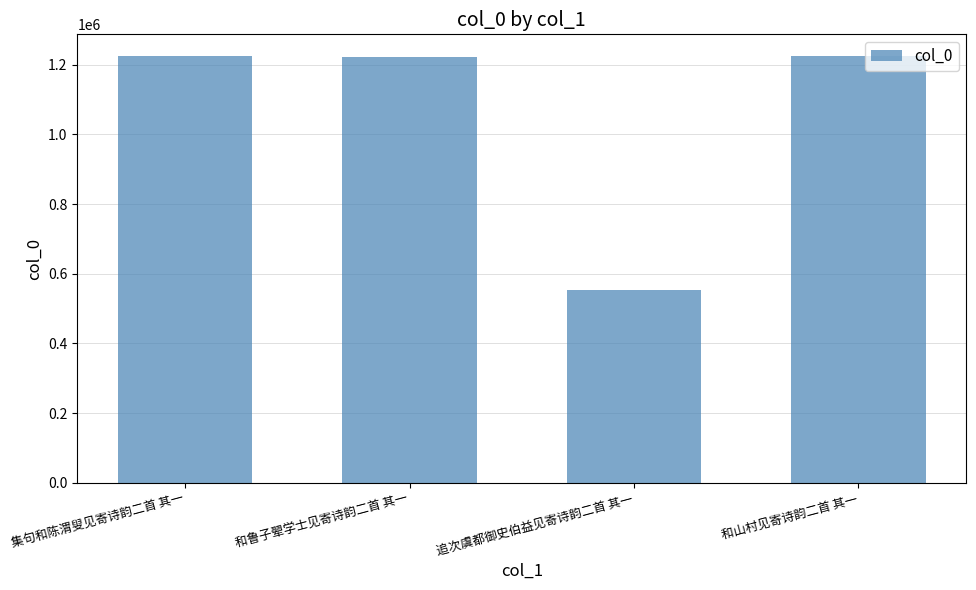

At which label does the data first exceed 1226210?

集句和陈渭叟见寄诗韵二首 其一